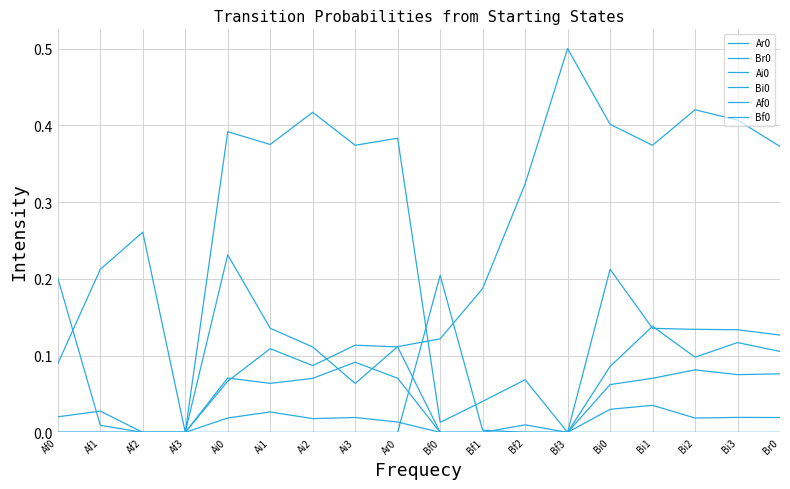

Does the chart have visible grid lines?

Yes